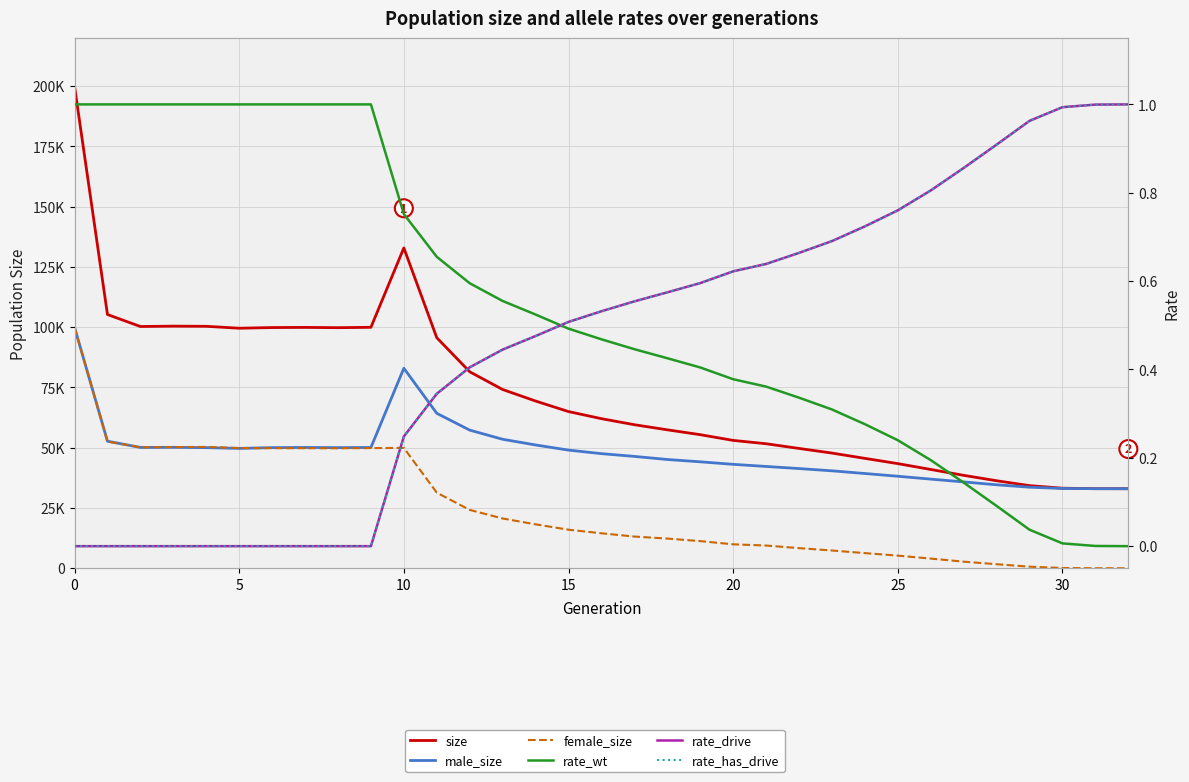

What is the approximate value of rate_drive at 17?

0.6